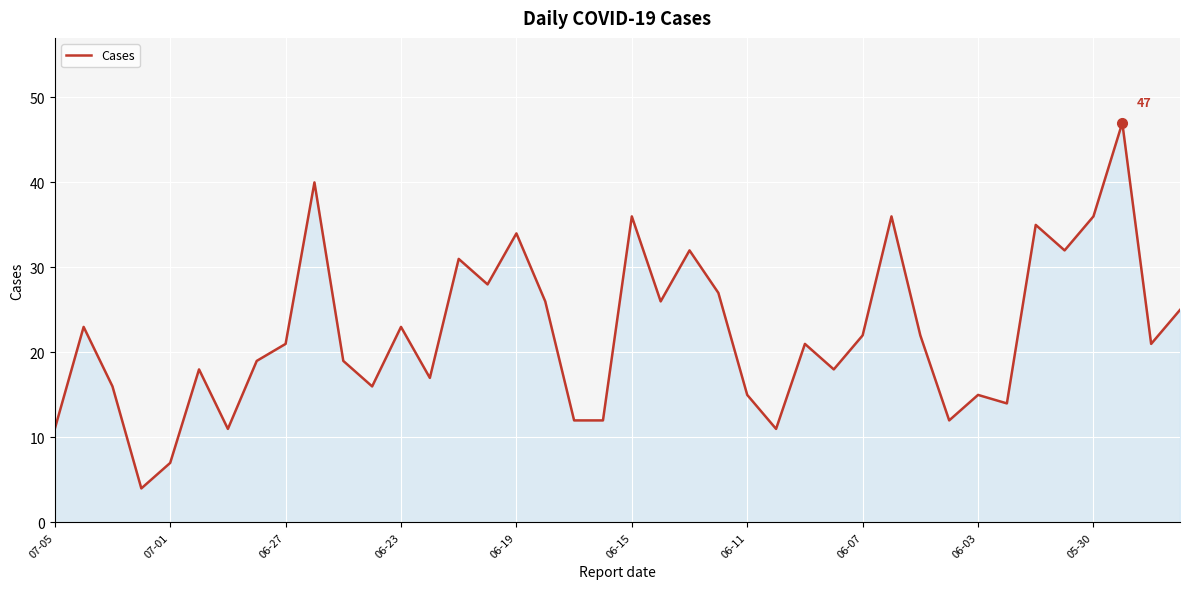

What is the maximum value shown in the chart?

47